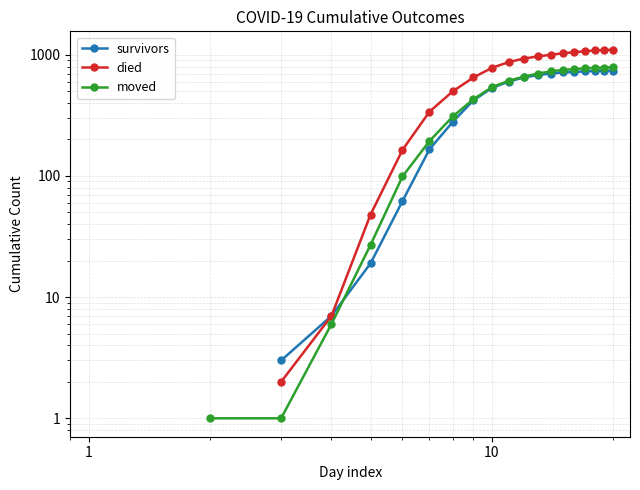

Does the chart have visible grid lines?

Yes